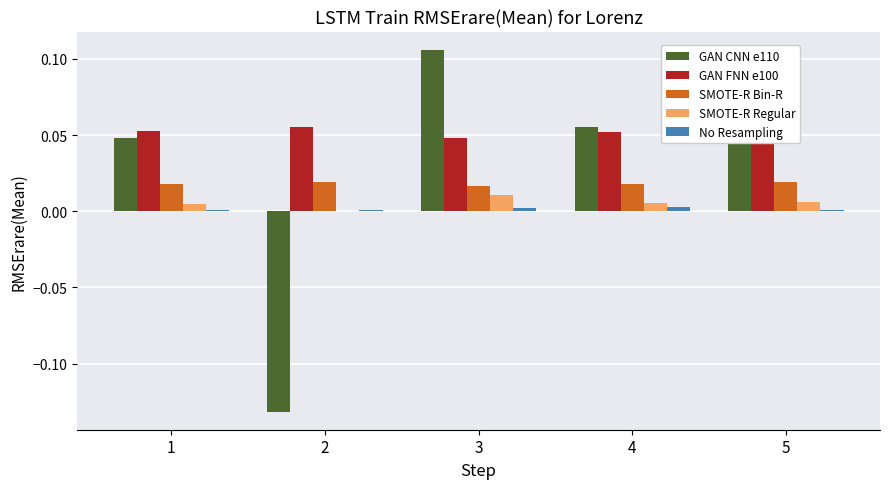

Is it true that No Resampling equals 0.0 at 5?

False